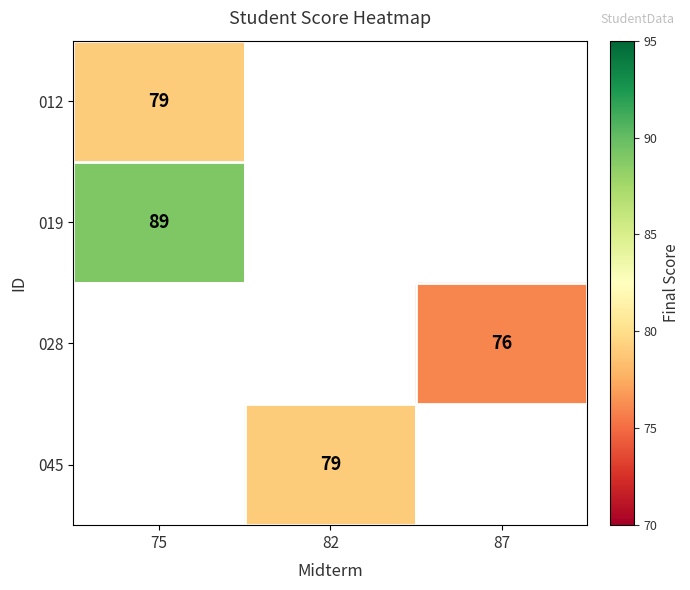

Between 82 and 75, which is larger?

75